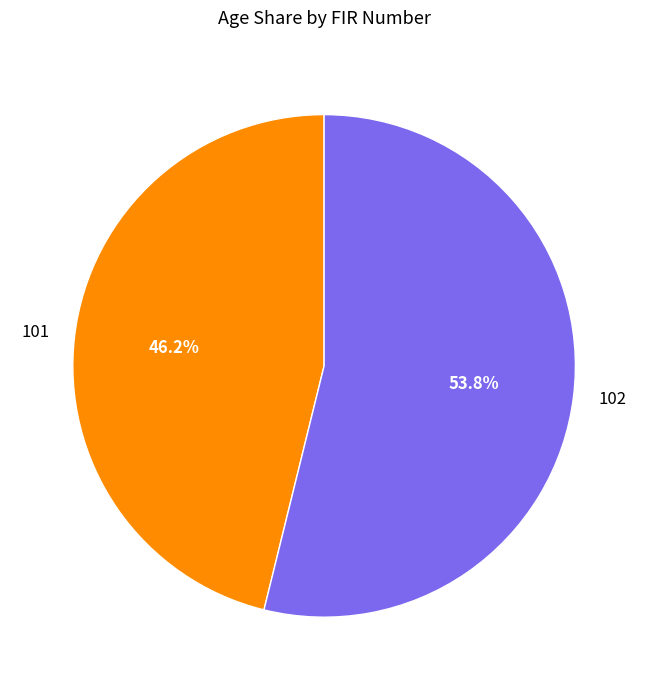

To the nearest percent, what percentage of the pie is 101?

46%